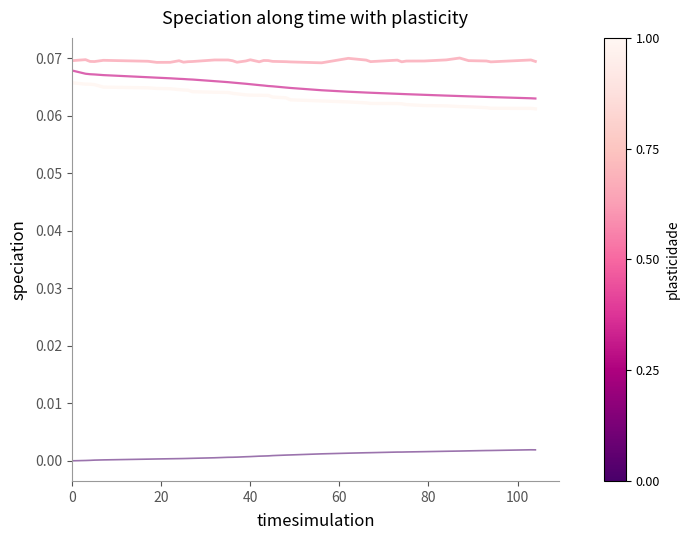

Is this an area chart (filled region under the line)?

No